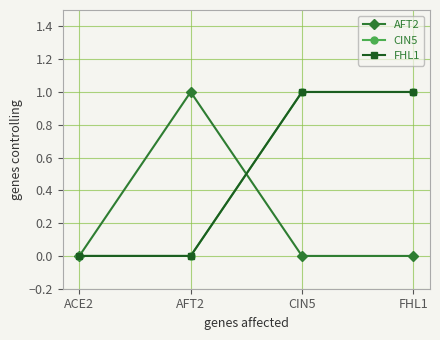

Reading right to left, what are all the values shown in this chart?

AFT2: FHL1=0	CIN5=0	AFT2=1	ACE2=0
CIN5: FHL1=1	CIN5=1	AFT2=0	ACE2=0
FHL1: FHL1=1	CIN5=1	AFT2=0	ACE2=0